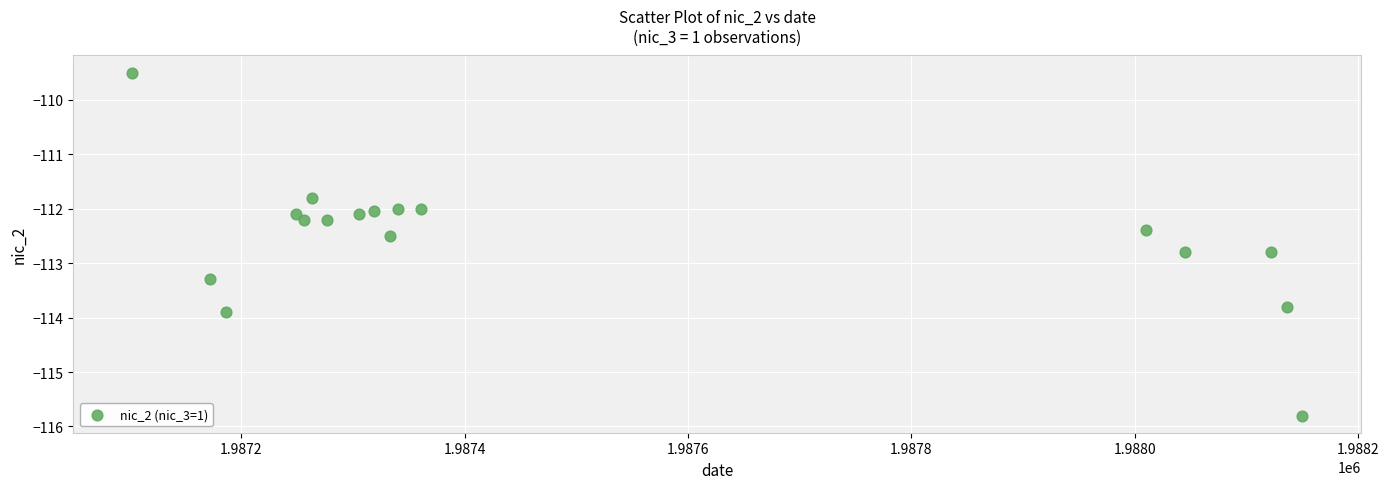

What is the range of X values (max minus min)?

1048.0